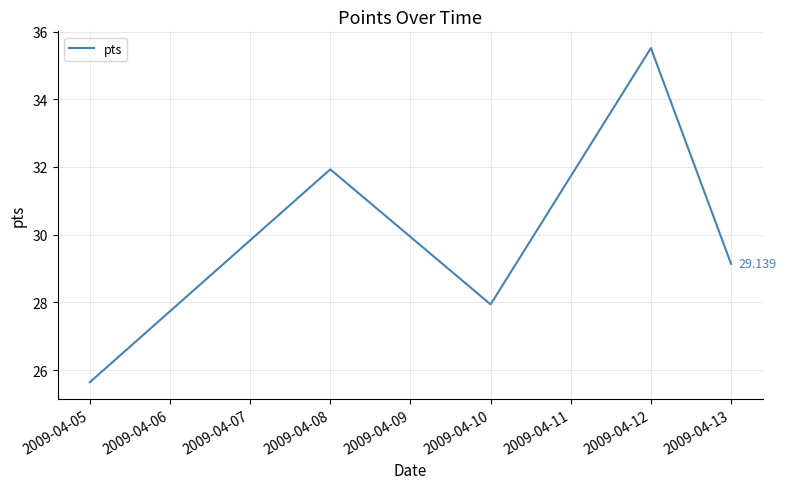

What is the value of the 1st point from the left?

25.6